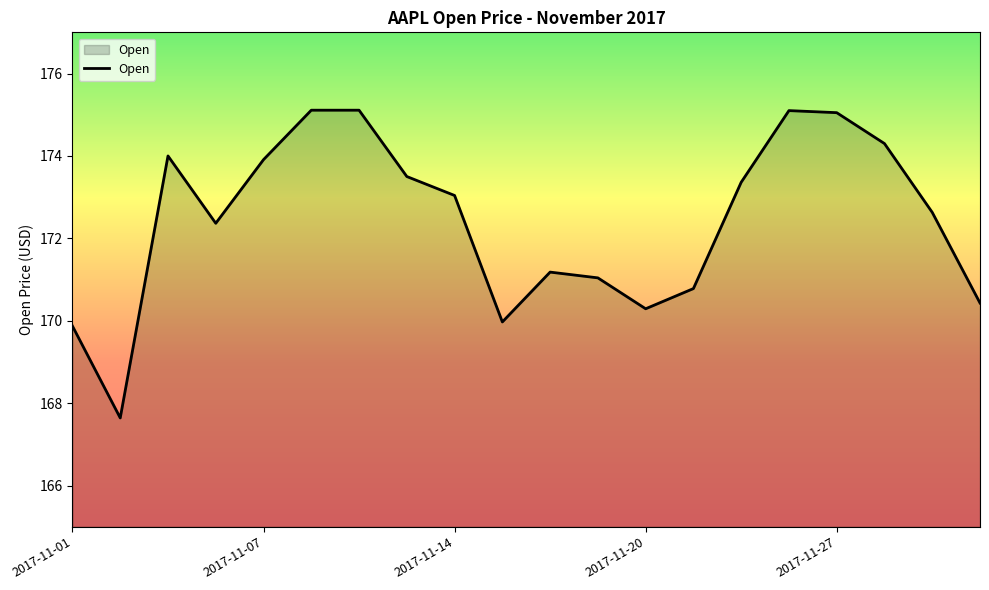

What is the smallest value displayed?

167.6